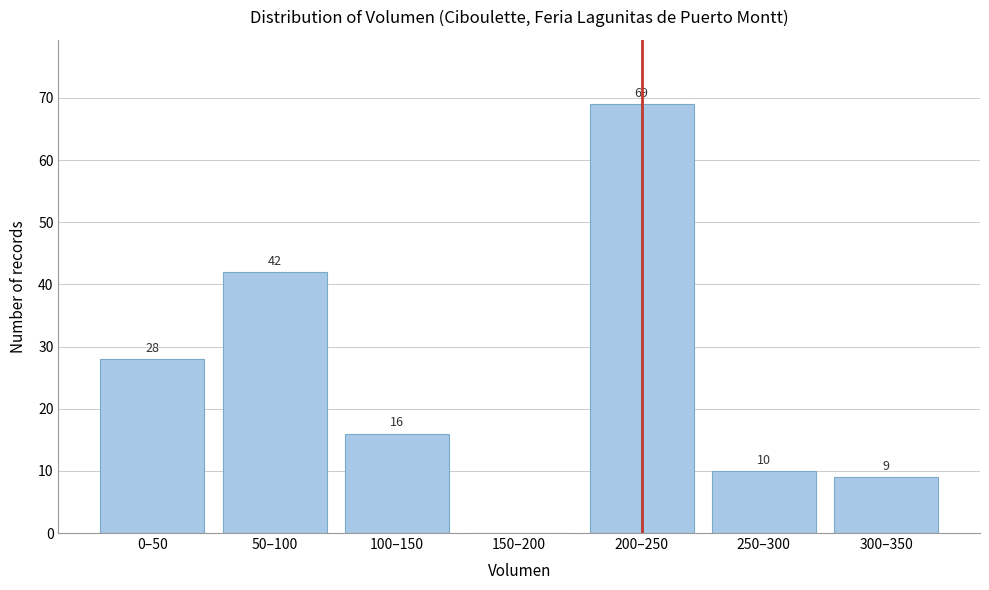

Reading left to right, transcribe all the data shown in this chart.

0–50=28	50–100=42	100–150=16	150–200=0	200–250=69	250–300=10	300–350=9